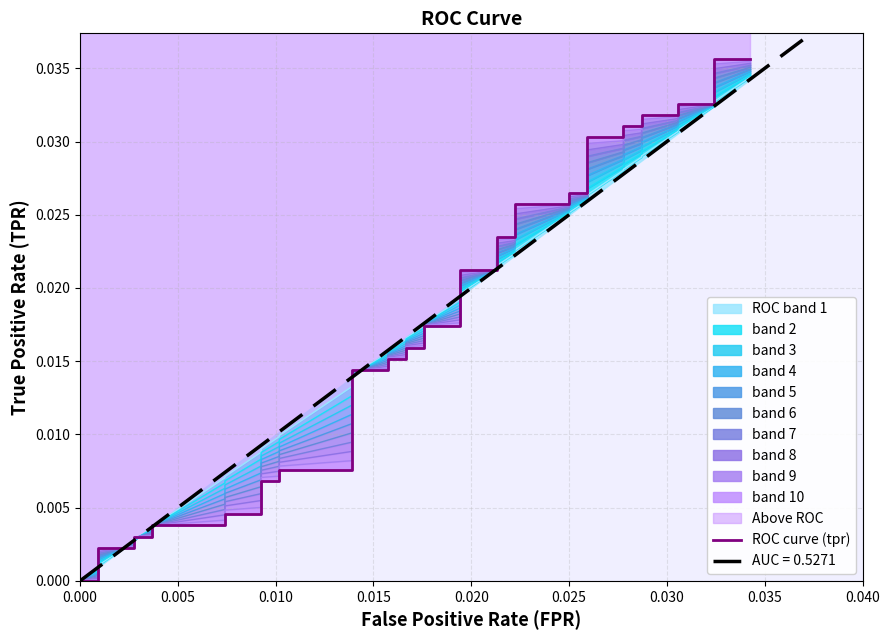

Is it true that the value at 0.035 is 0.0?

True